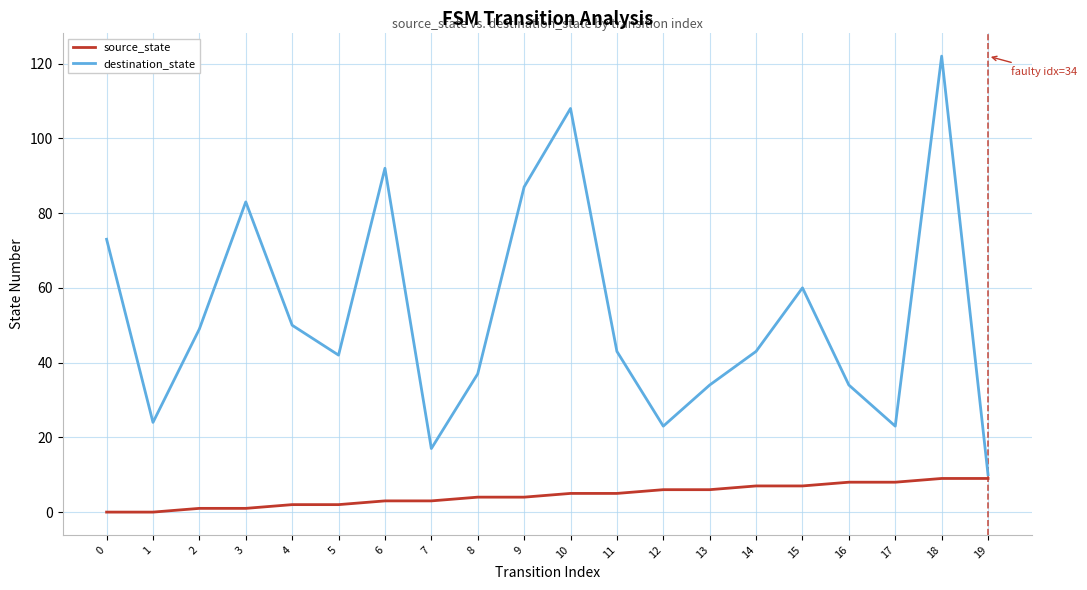

The destination_state series shows 34 at 16. True or false?

True